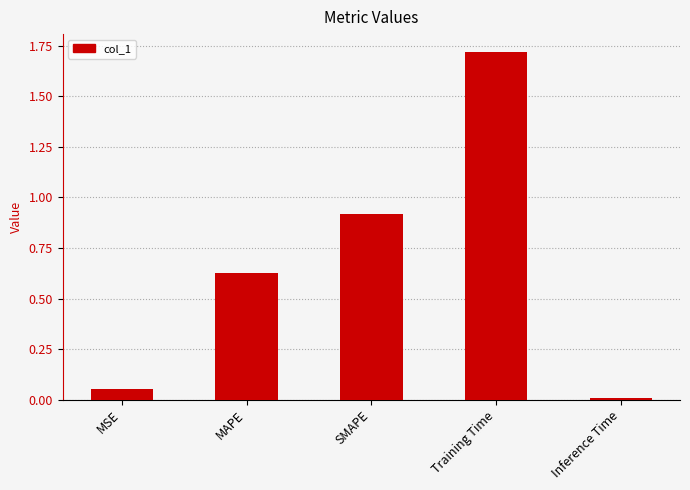

What is the sum of the values at MAPE and Training Time?

2.4